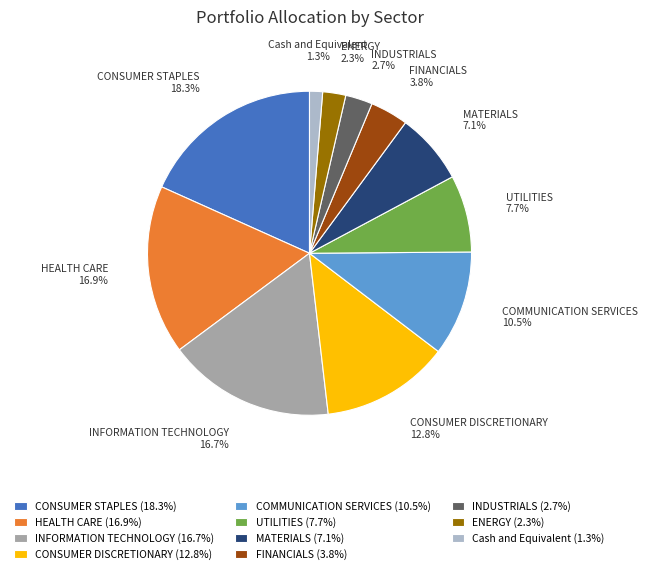

To the nearest percent, what percentage of the pie is INFORMATION TECHNOLOGY?

17%